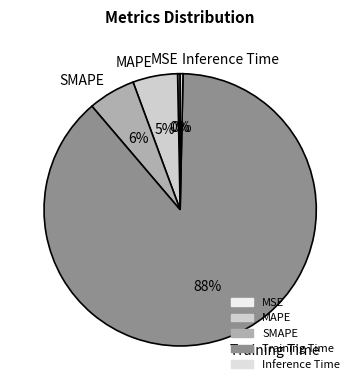

Which slice is the largest?

Training Time